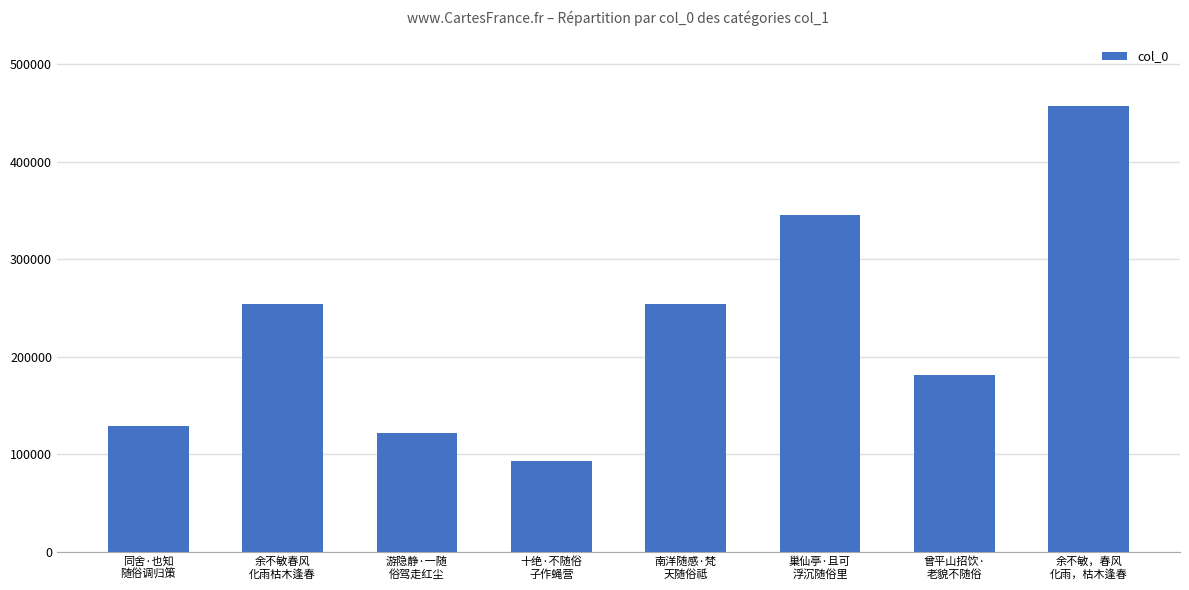

The value at 巢仙亭·且可
浮沉随俗里 is 345624. True or false?

True